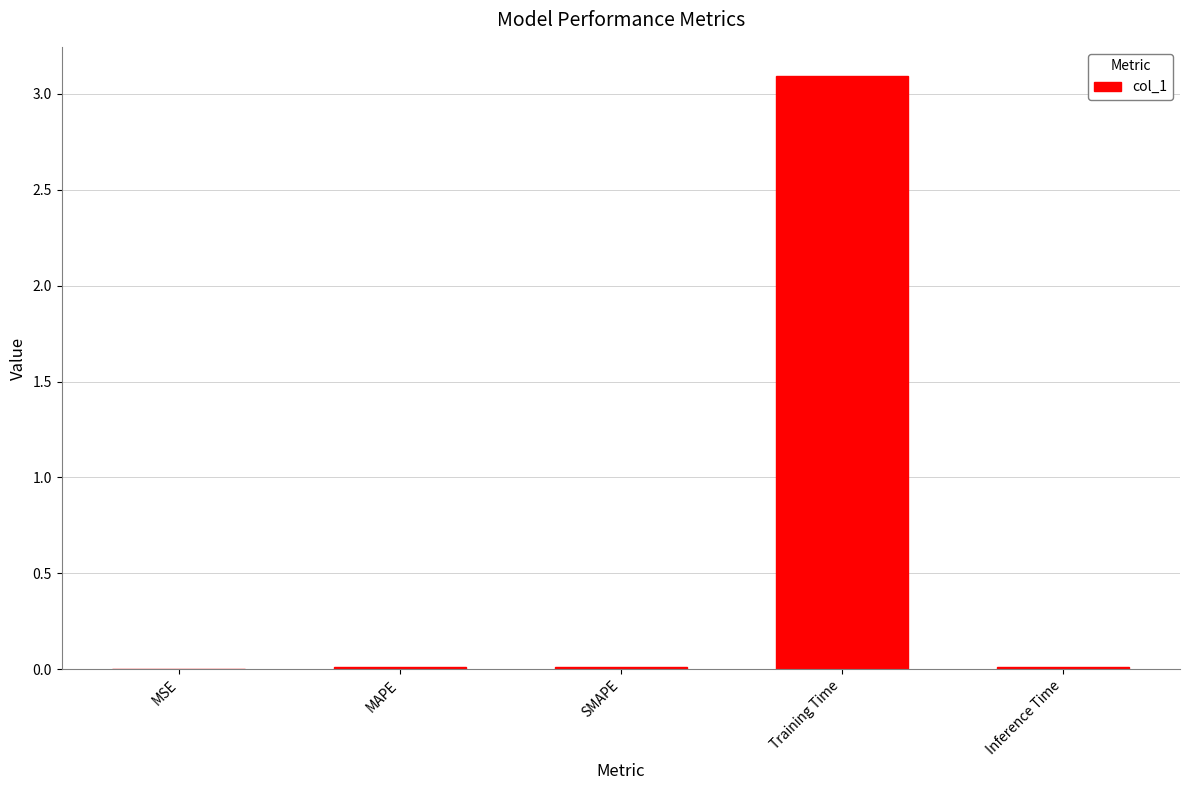

What is the sum of all values?

3.1